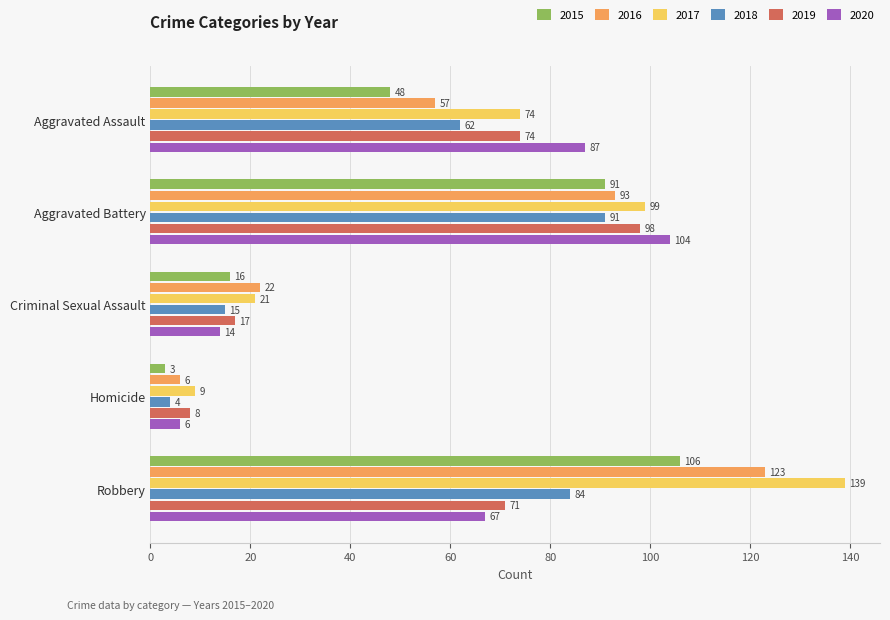

Which series has the widest spread of values?

2017